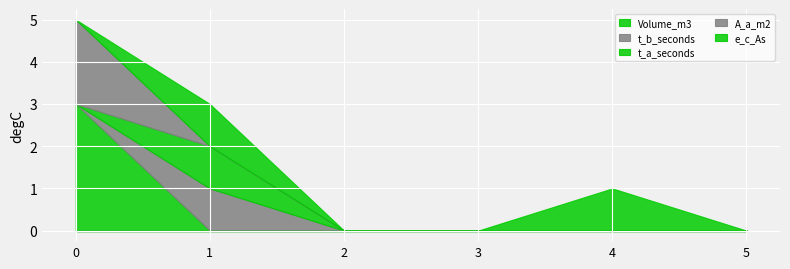

Reading right to left, list all the values displayed in this chart.

Volume_m3: 0	0	0	0	0	3
t_b_seconds: 0	0	0	0	1	0
t_a_seconds: 0	0	0	0	1	0
A_a_m2: 0	0	0	0	0	2
e_c_As: 0	1	0	0	1	0